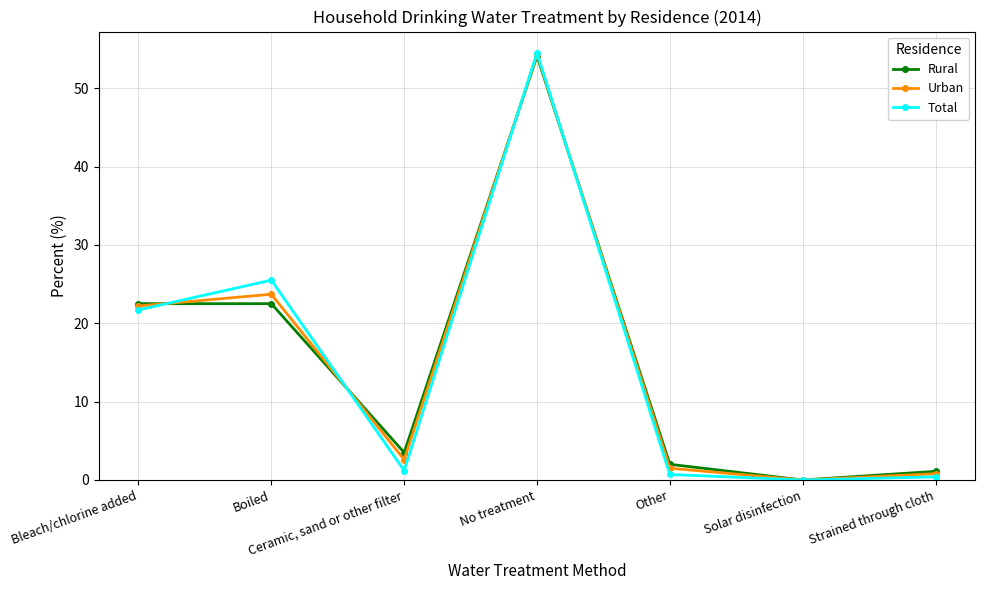

Reading left to right, what are all the values shown in this chart?

Rural: Bleach/chlorine added=22.5	Boiled=22.5	Ceramic, sand or other filter=3.5	No treatment=54.1	Other=2.0	Solar disinfection=0.0	Strained through cloth=1.1
Urban: Bleach/chlorine added=22.2	Boiled=23.7	Ceramic, sand or other filter=2.6	No treatment=54.3	Other=1.5	Solar disinfection=0.0	Strained through cloth=0.8
Total: Bleach/chlorine added=21.7	Boiled=25.5	Ceramic, sand or other filter=1.2	No treatment=54.5	Other=0.7	Solar disinfection=0.0	Strained through cloth=0.4